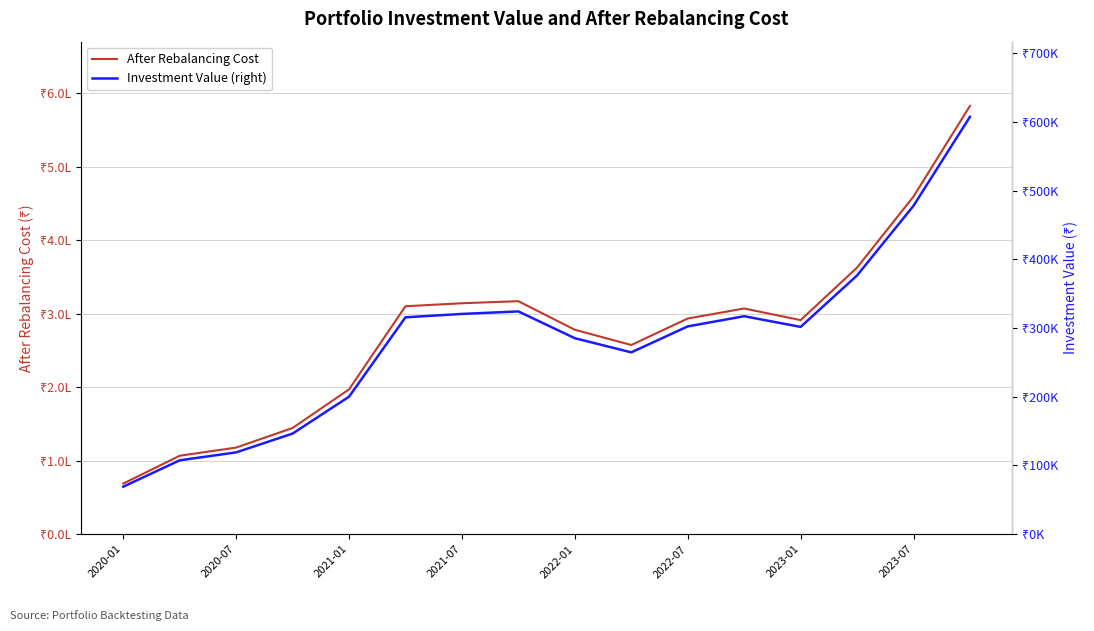

At 2020-07, list the series in order from largest to smallest.

Investment Value (right), After Rebalancing Cost